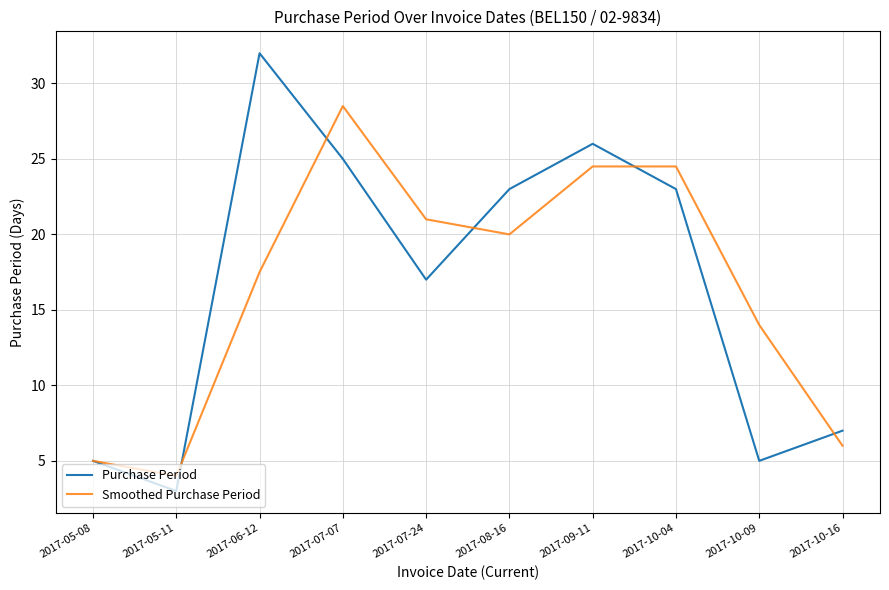

What position from the right is 2017-08-16?

5